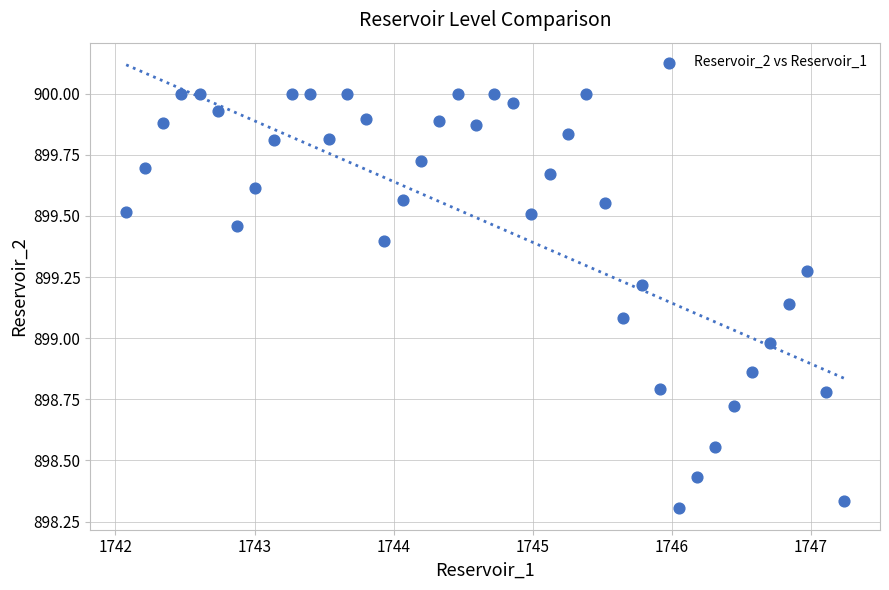

What is the range of Y values (max minus min)?

1.7